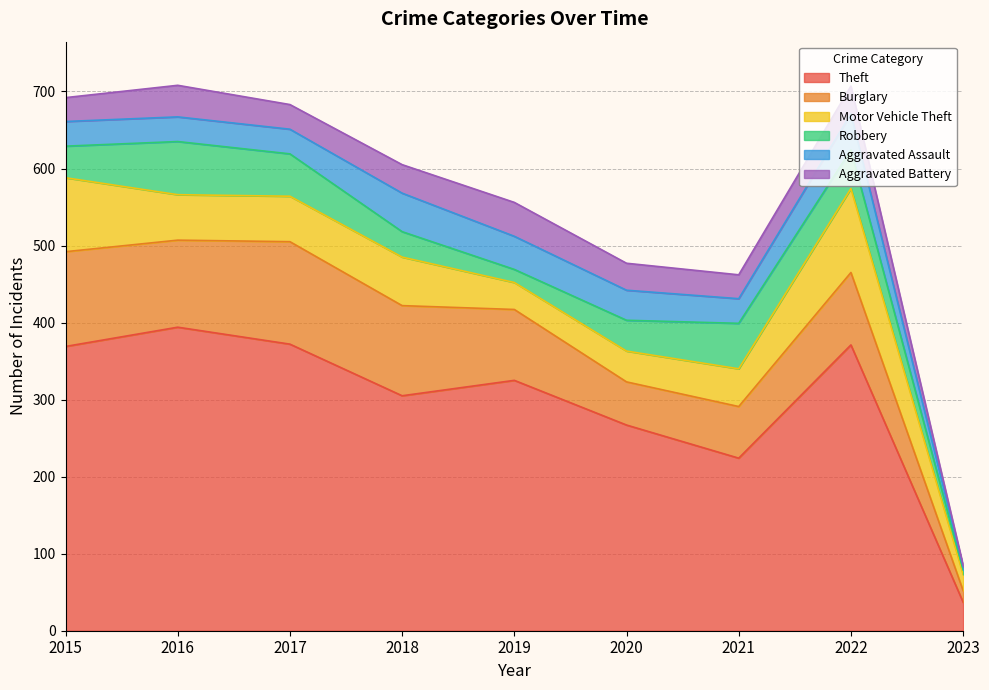

The value of Aggravated Battery at 2015 is 31. True or false?

True